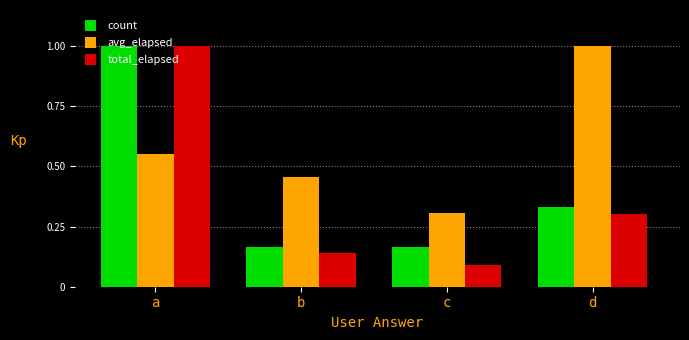

The total_elapsed series shows 0.3 at d. True or false?

True